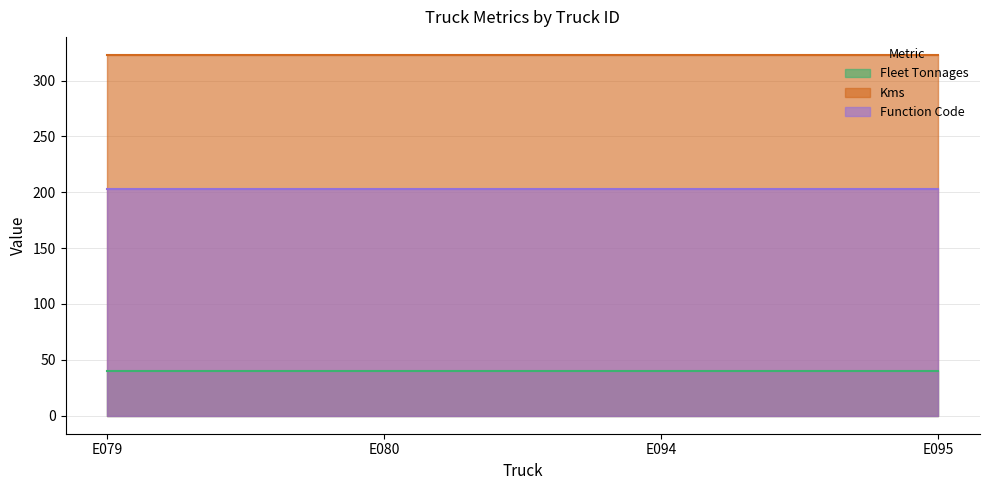

What are all the series names shown in the legend?

Fleet Tonnages, Kms, Function Code